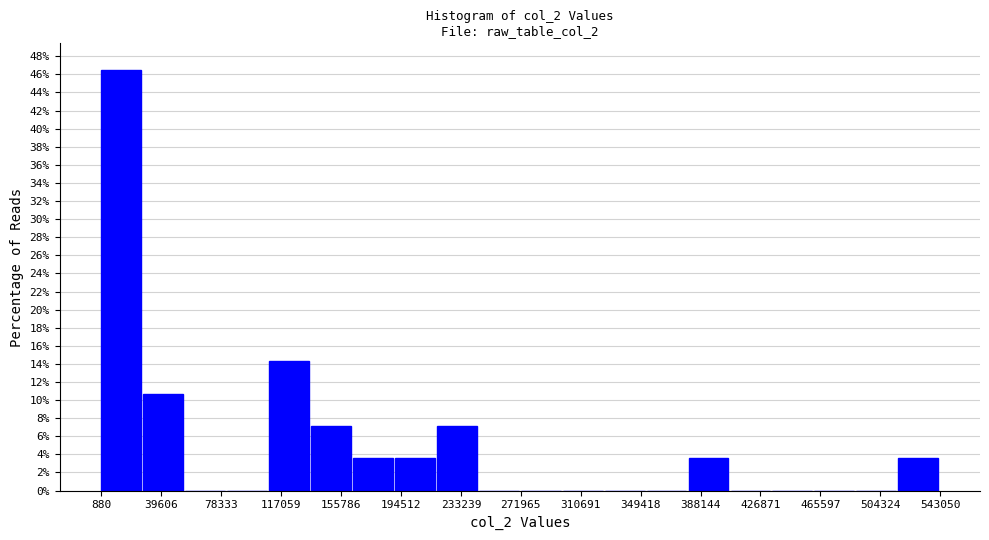

How tall is the bar that spans 515000 to 545000 on the x-axis? Neither the bar edges nor the heights are printed on the chart, so give them approximately, as read against the axes.

3.6